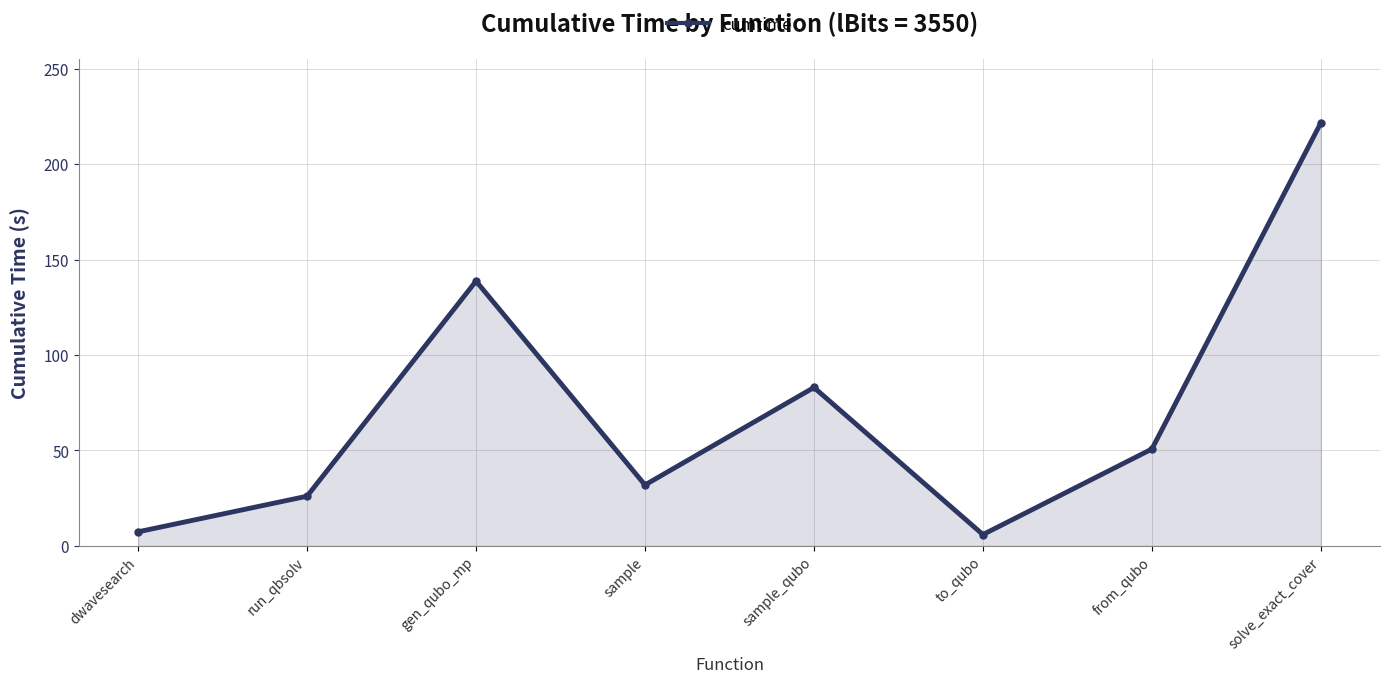

At which label is the value closest to 113?

gen_qubo_mp